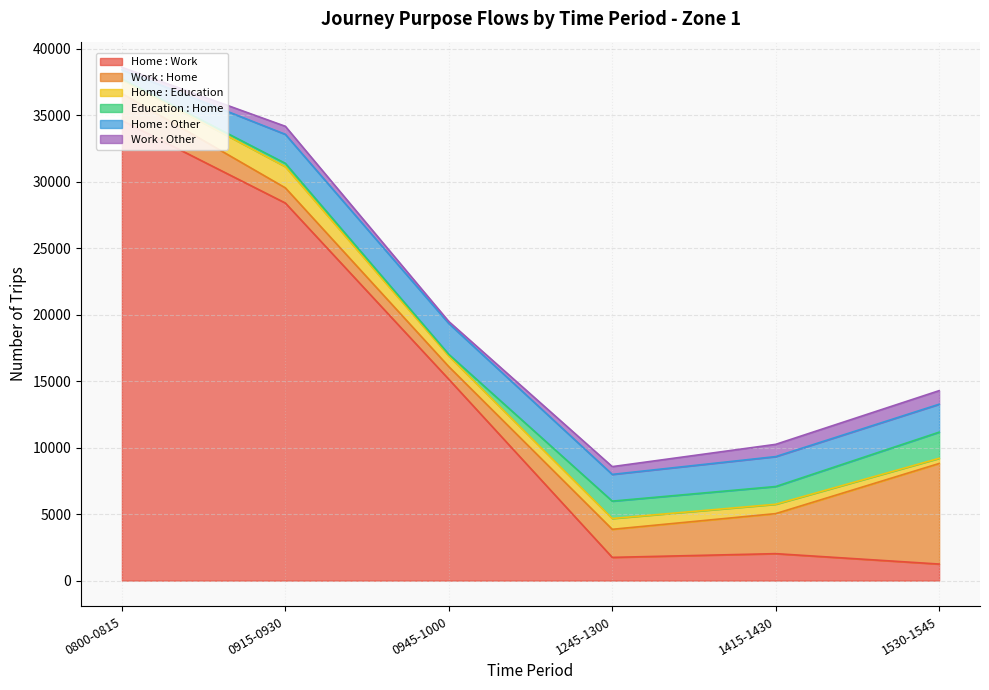

What is the value of the Home : Work point at the 4th from the left?

1747